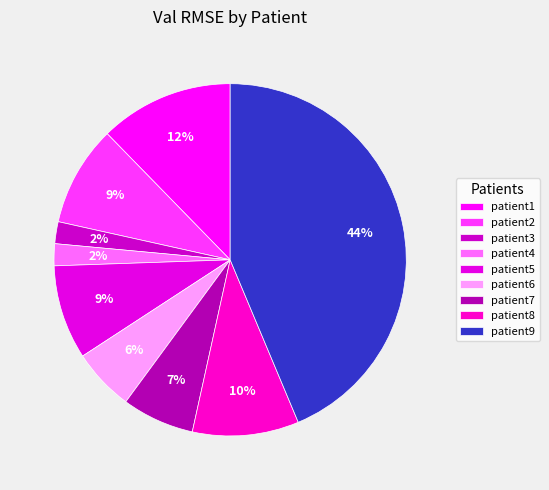

The patient2 slice represents 9% of the pie. True or false?

True